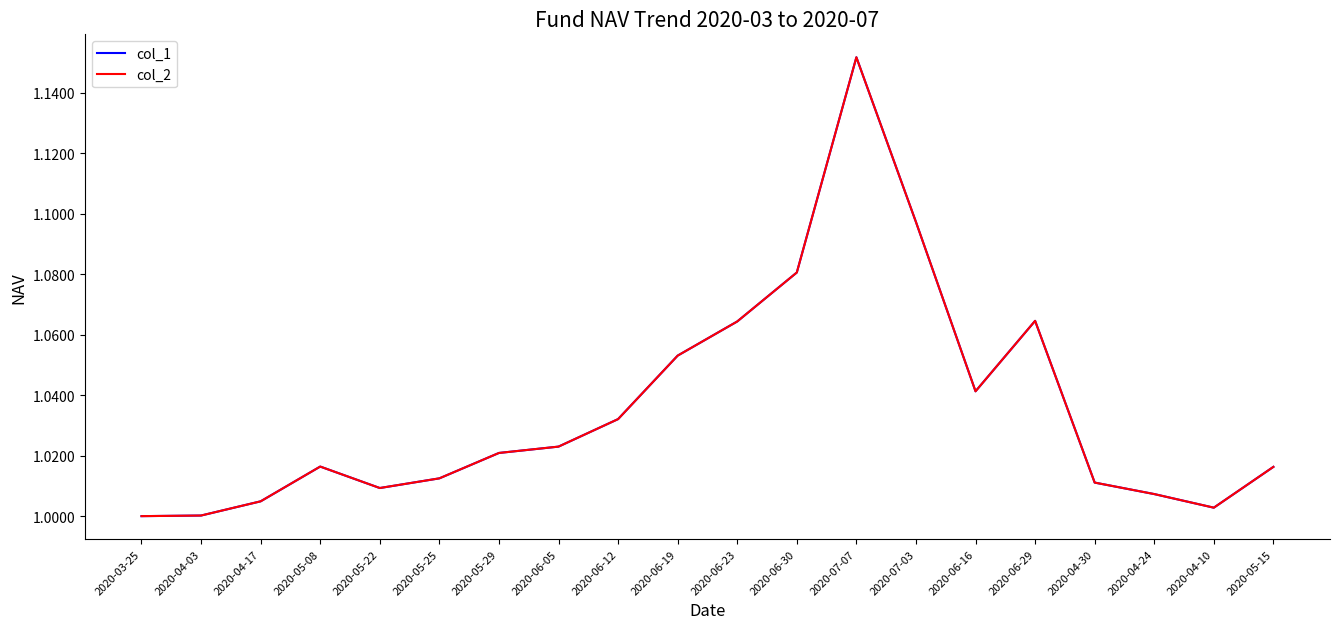

Is this an area chart (filled region under the line)?

No